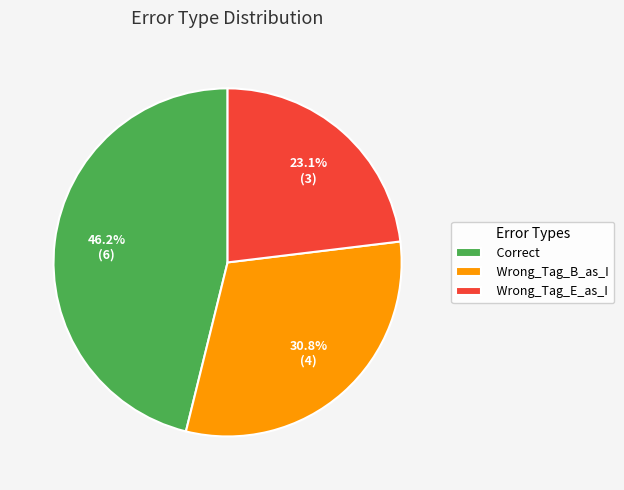

Approximately how many times larger is the value at Wrong_Tag_B_as_I compared to Correct?

0.7